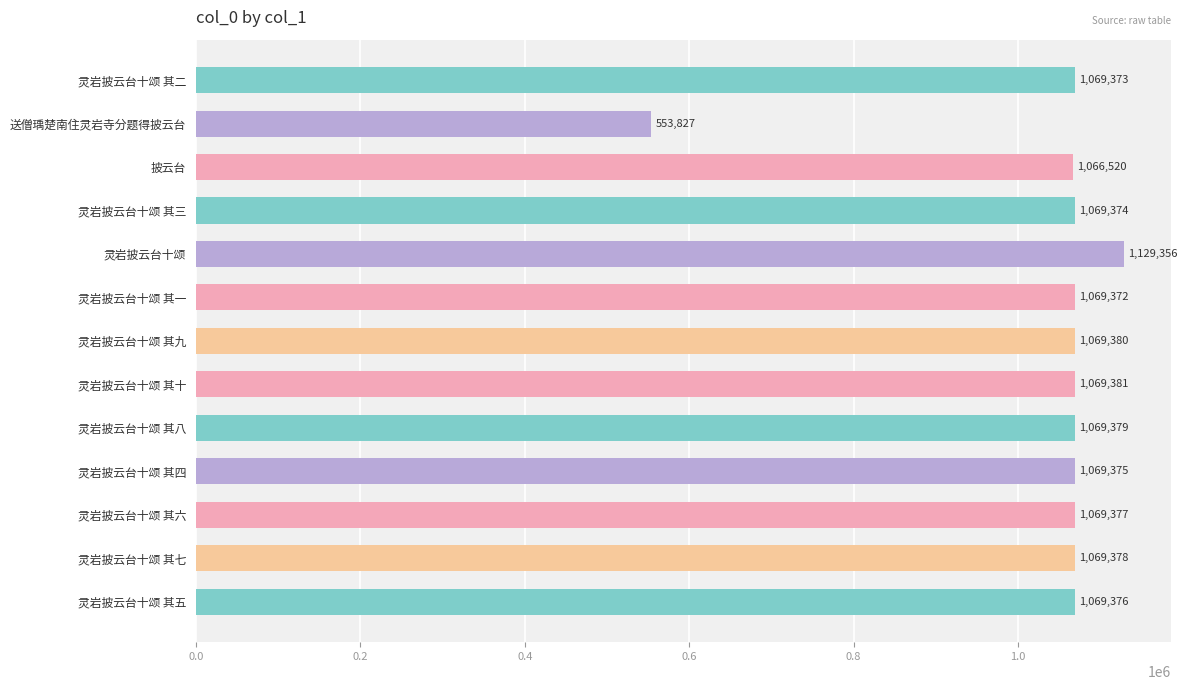

What value does the data have at 灵岩披云台十颂 其八, to the nearest 50?

1069400